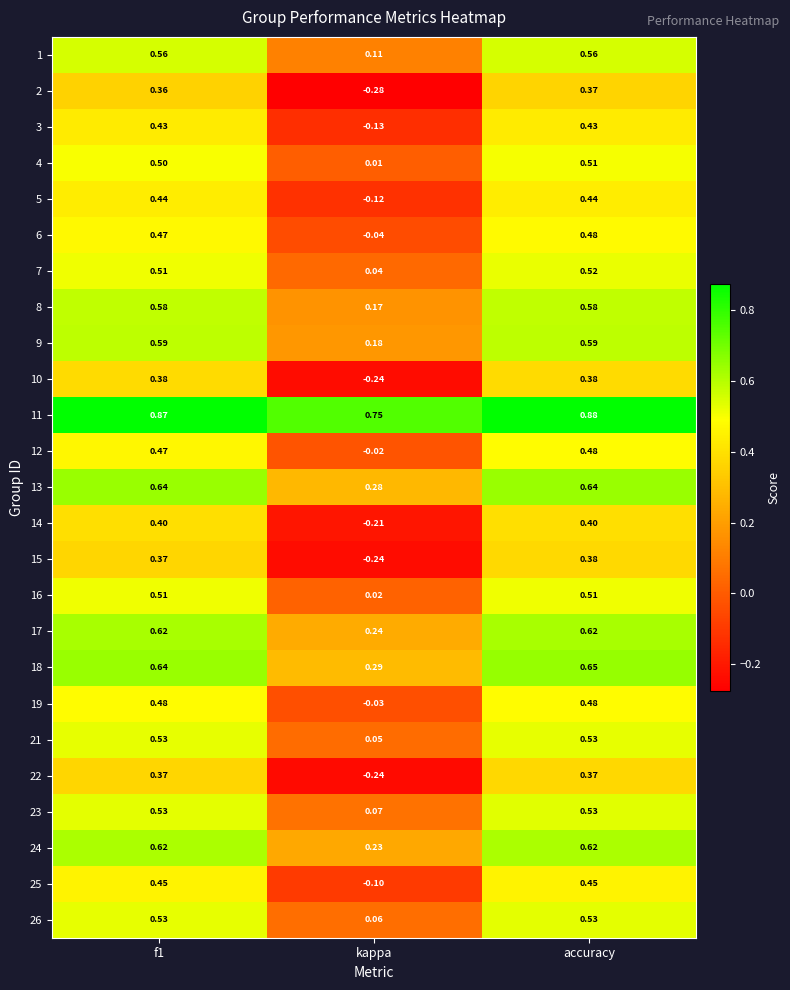

At which label does 14 reach its minimum?

kappa